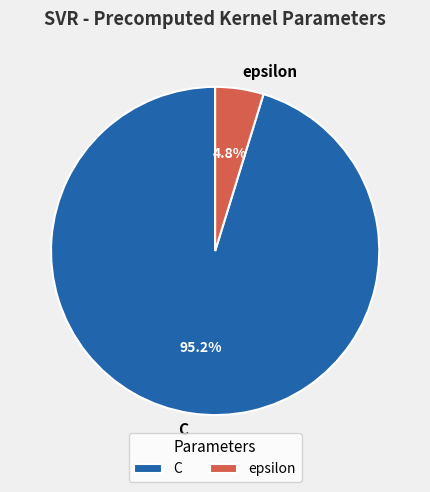

Which has a higher value, epsilon or C?

C